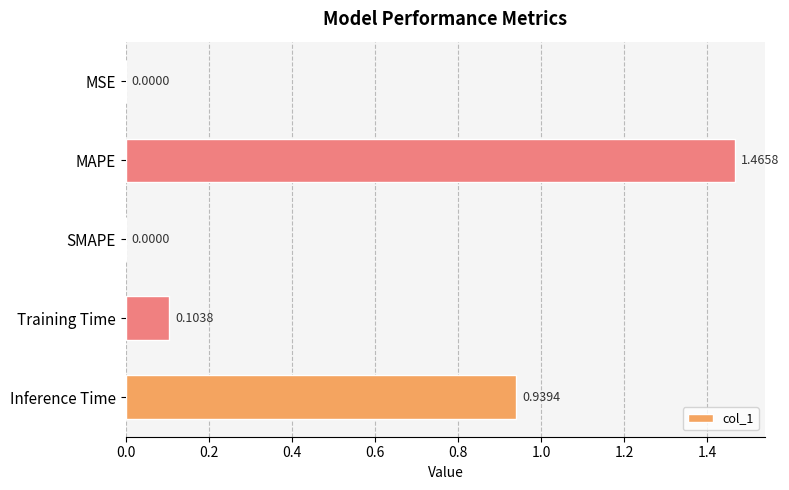

What is the sum of all values?

2.5